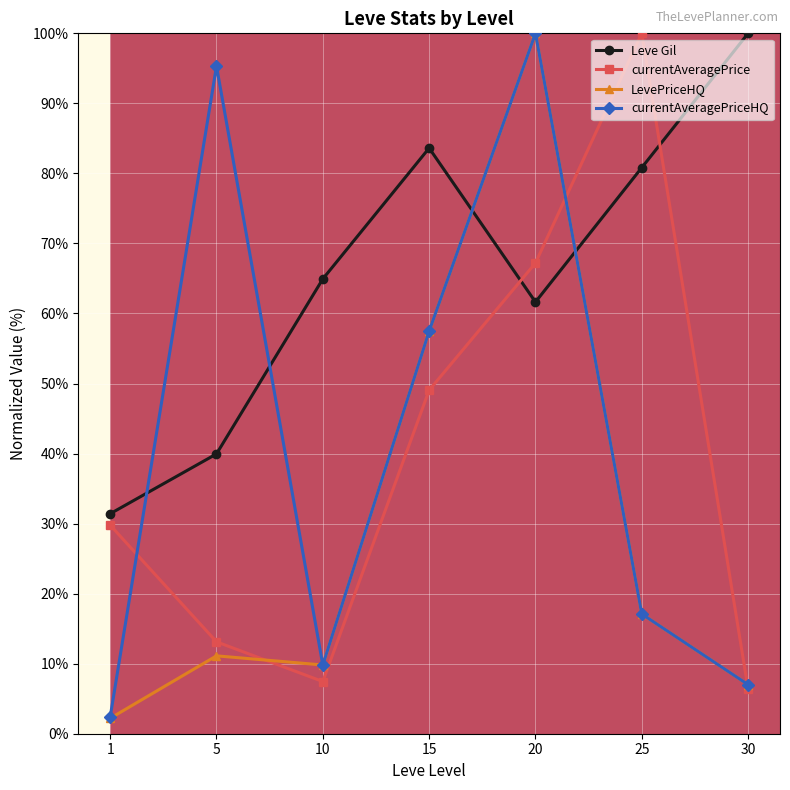

The LevePriceHQ series shows 5.1 at 10. True or false?

False